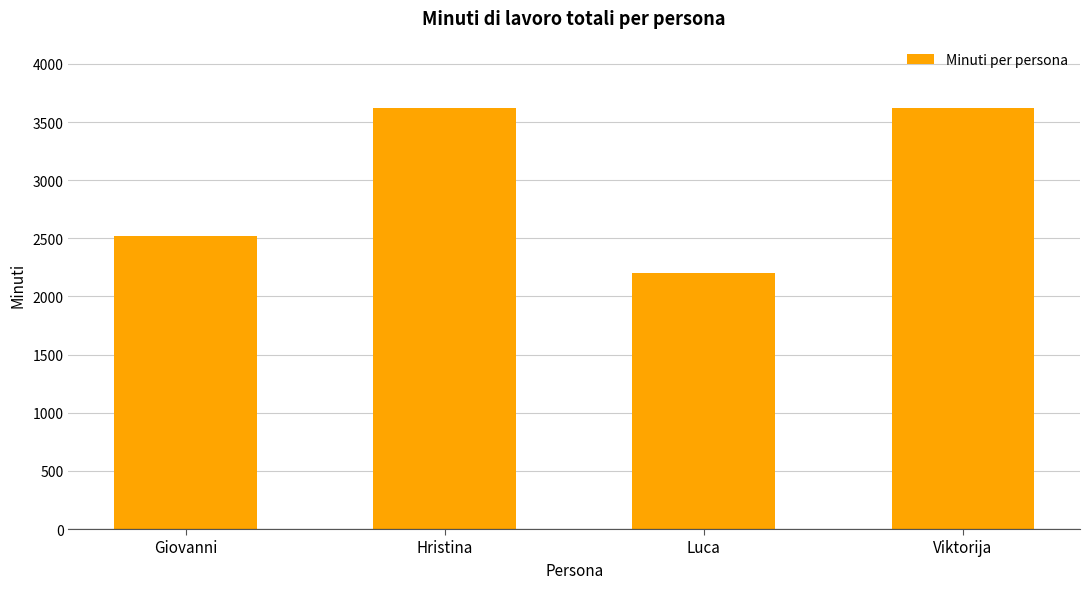

At which label is the value closest to 2910?

Giovanni